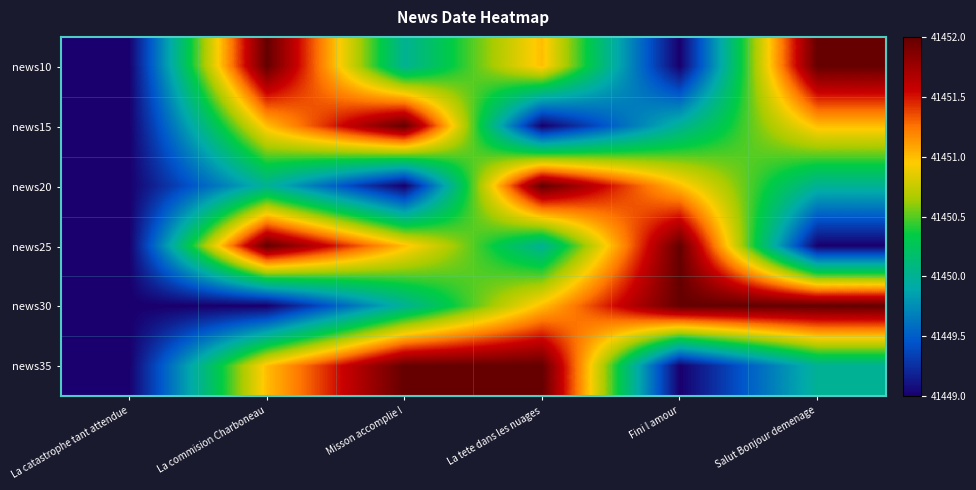

What is the difference between the highest and lowest values at Misson accomplie !?

3